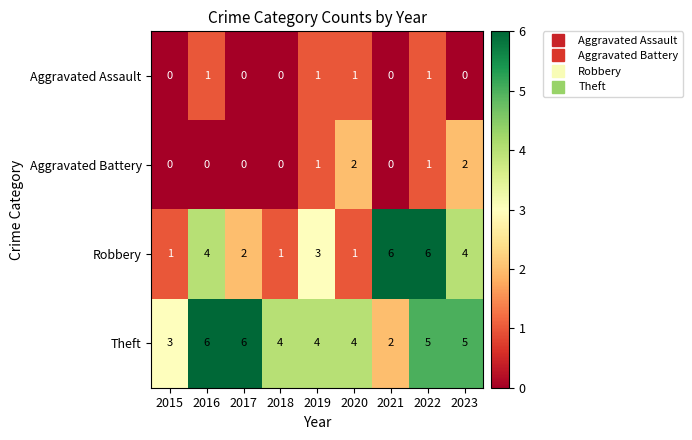

Which series has the widest spread of values?

Robbery